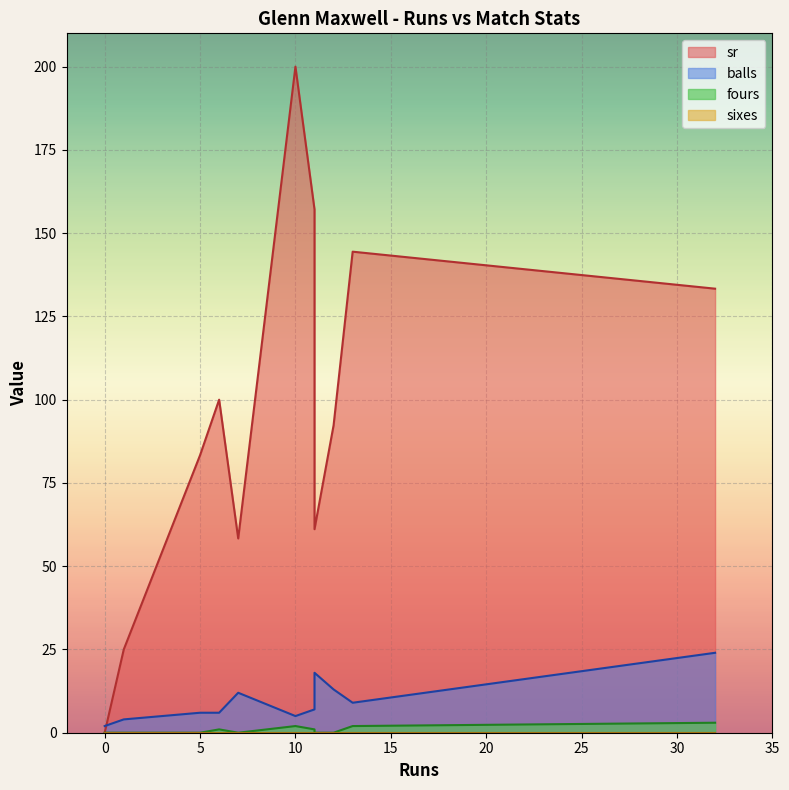

The sr series shows 27.6 at 7. True or false?

False